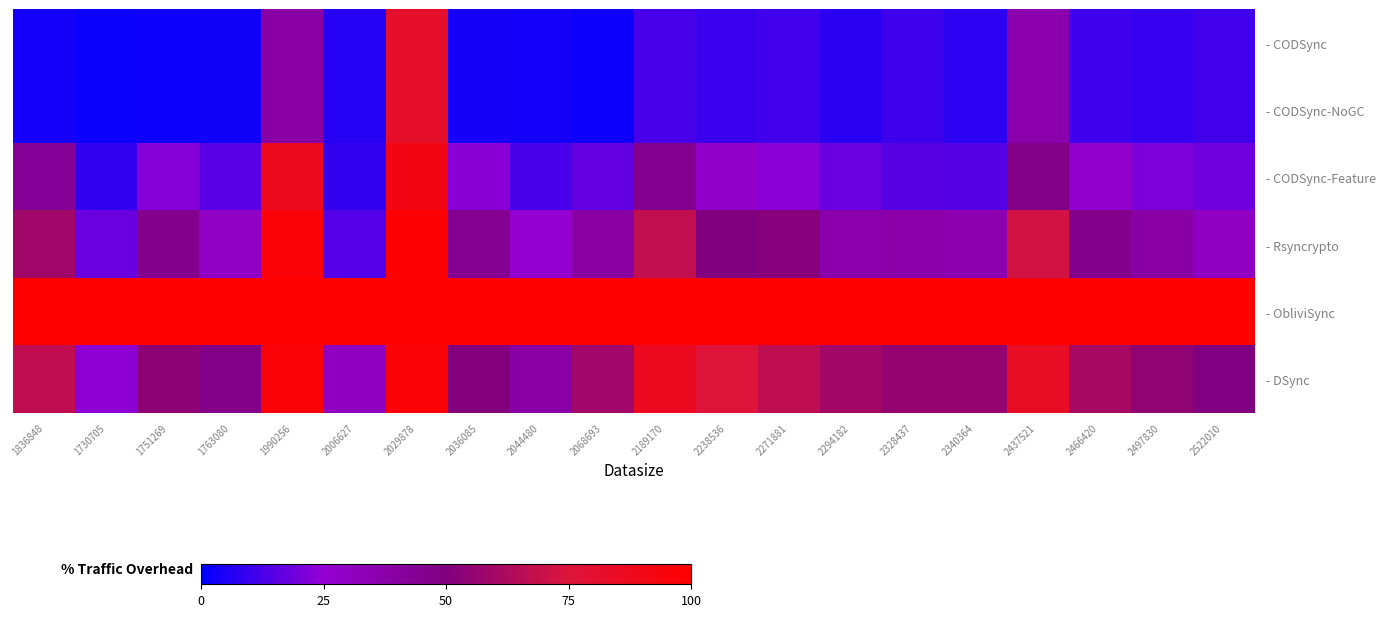

Reading left to right, what are all the values shown in this chart?

- CODSync: 1836848=3.5	1730705=2.0	1751269=2.7	1763080=2.9	1990256=39.1	2006627=6.4	2029878=82.0	2036085=4.0	2044480=3.5	2068693=2.7	2189170=12.4	2238536=10.1	2271881=11.0	2294182=7.1	2328437=10.3	2340364=7.7	2437521=36.4	2466420=10.9	2497830=9.2	2522010=11.3
- CODSync-NoGC: 1836848=3.5	1730705=2.0	1751269=2.7	1763080=2.9	1990256=39.1	2006627=6.4	2029878=82.0	2036085=4.0	2044480=3.5	2068693=2.7	2189170=12.4	2238536=10.1	2271881=11.0	2294182=7.1	2328437=10.3	2340364=7.7	2437521=36.4	2466420=10.9	2497830=9.2	2522010=11.3
- CODSync-Feature: 1836848=43.3	1730705=8.9	1751269=22.4	1763080=15.4	1990256=87.0	2006627=9.0	2029878=91.1	2036085=23.1	2044480=12.3	2068693=17.1	2189170=45.4	2238536=28.1	2271881=23.5	2294182=18.1	2328437=15.0	2340364=14.8	2437521=48.0	2466420=27.2	2497830=21.5	2522010=18.9
- Rsyncrypto: 1836848=58.6	1730705=18.2	1751269=45.9	1763080=29.0	1990256=96.6	2006627=14.2	2029878=98.7	2036085=45.2	2044480=26.0	2068693=39.9	2189170=68.0	2238536=50.1	2271881=51.9	2294182=36.5	2328437=37.7	2340364=35.7	2437521=72.6	2466420=46.7	2497830=38.8	2522010=29.7
- ObliviSync: 1836848=100.0	1730705=100.0	1751269=100.0	1763080=100.0	1990256=100.0	2006627=100.0	2029878=100.0	2036085=100.0	2044480=100.0	2068693=100.0	2189170=100.0	2238536=100.0	2271881=100.0	2294182=100.0	2328437=100.0	2340364=100.0	2437521=100.0	2466420=100.0	2497830=100.0	2522010=100.0
- DSync: 1836848=67.5	1730705=23.9	1751269=53.6	1763080=47.4	1990256=96.0	2006627=30.6	2029878=97.2	2036085=51.1	2044480=38.8	2068693=58.8	2189170=86.6	2238536=75.9	2271881=67.0	2294182=59.6	2328437=55.4	2340364=55.8	2437521=84.2	2466420=60.9	2497830=54.6	2522010=49.3